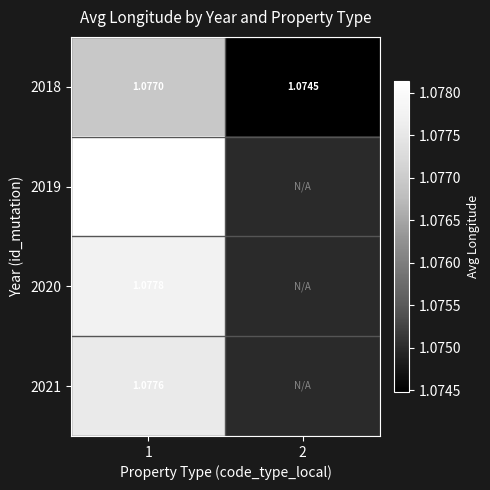

At 1, list the series in order from largest to smallest.

2019, 2020, 2021, 2018